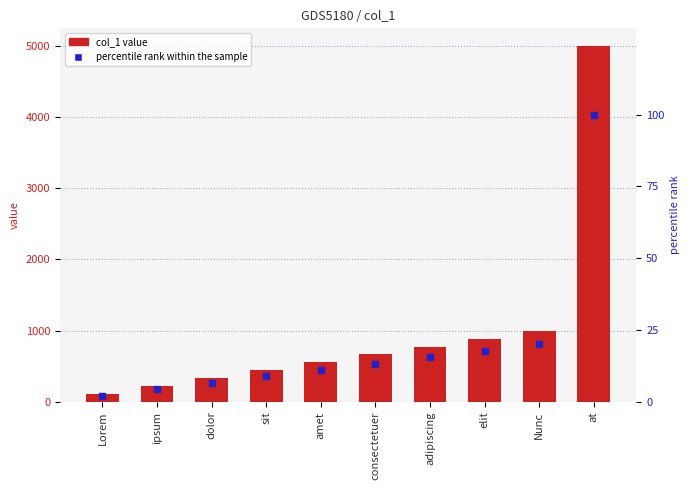

The value of col_1 value at Nunc is 491.0. True or false?

False